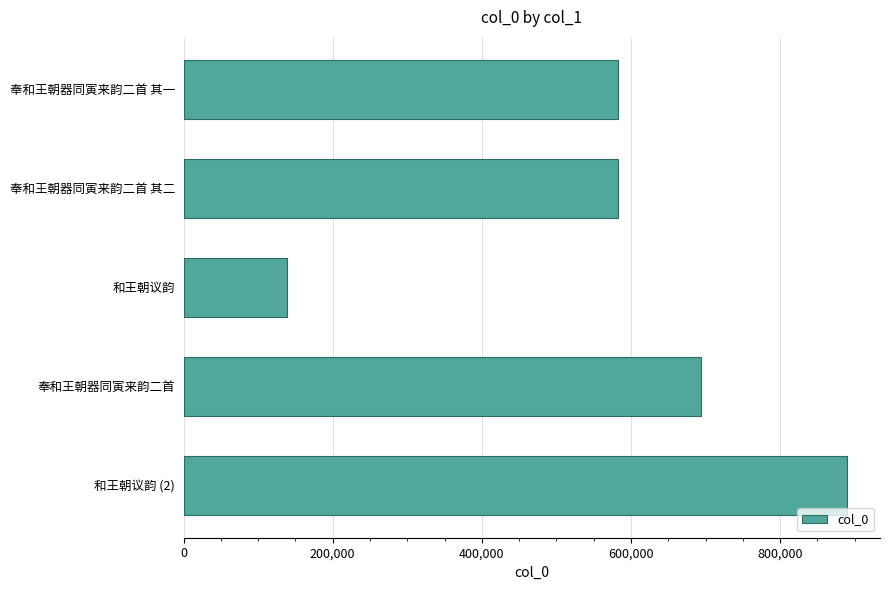

What is the greatest value displayed?

889507